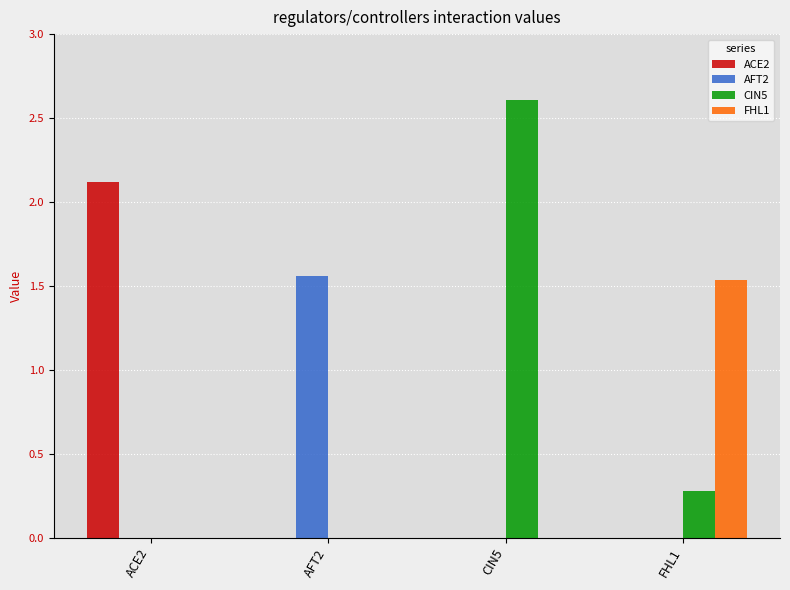

Count the number of categories in the chart.

4